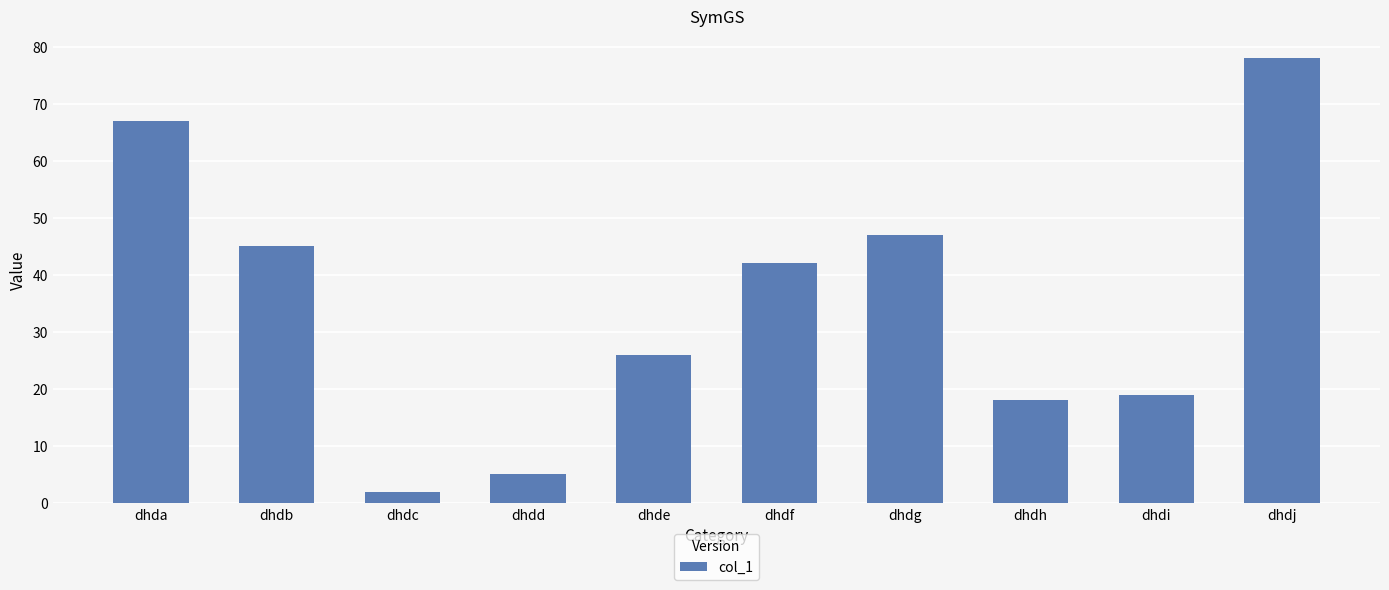

Reading left to right, transcribe all the data shown in this chart.

dhda=67	dhdb=45	dhdc=2	dhdd=5	dhde=26	dhdf=42	dhdg=47	dhdh=18	dhdi=19	dhdj=78